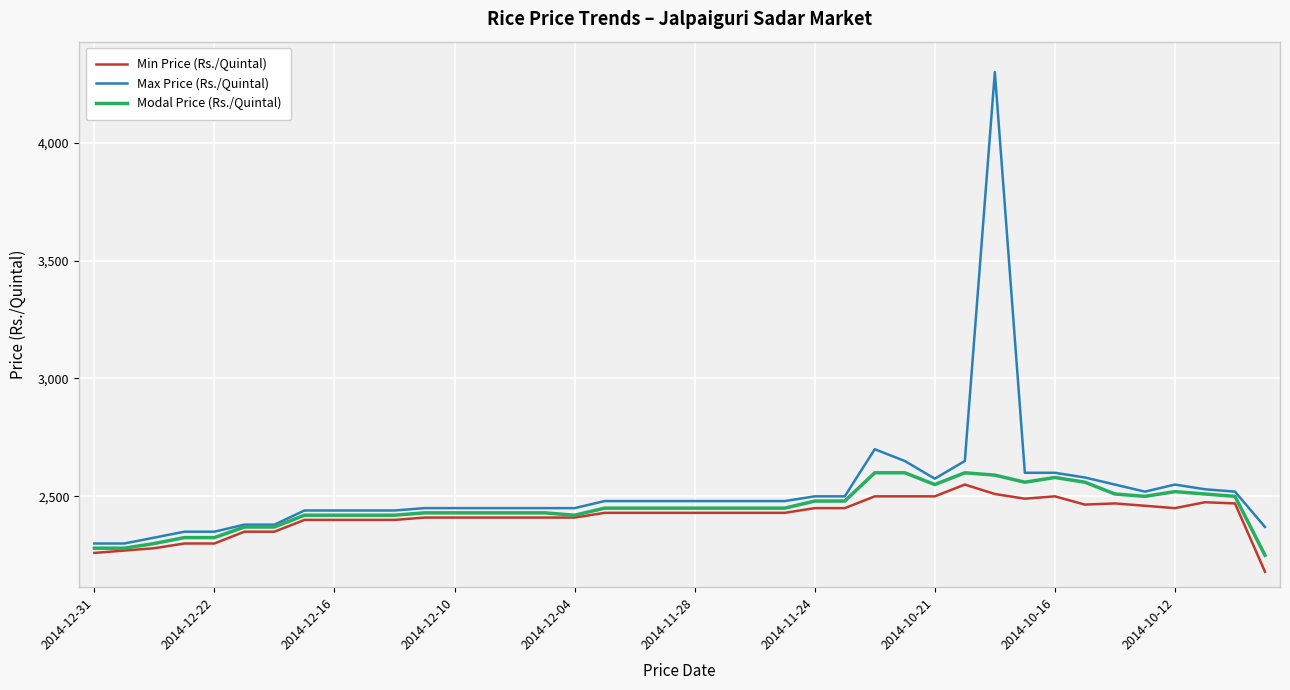

How many series are shown in this chart?

3